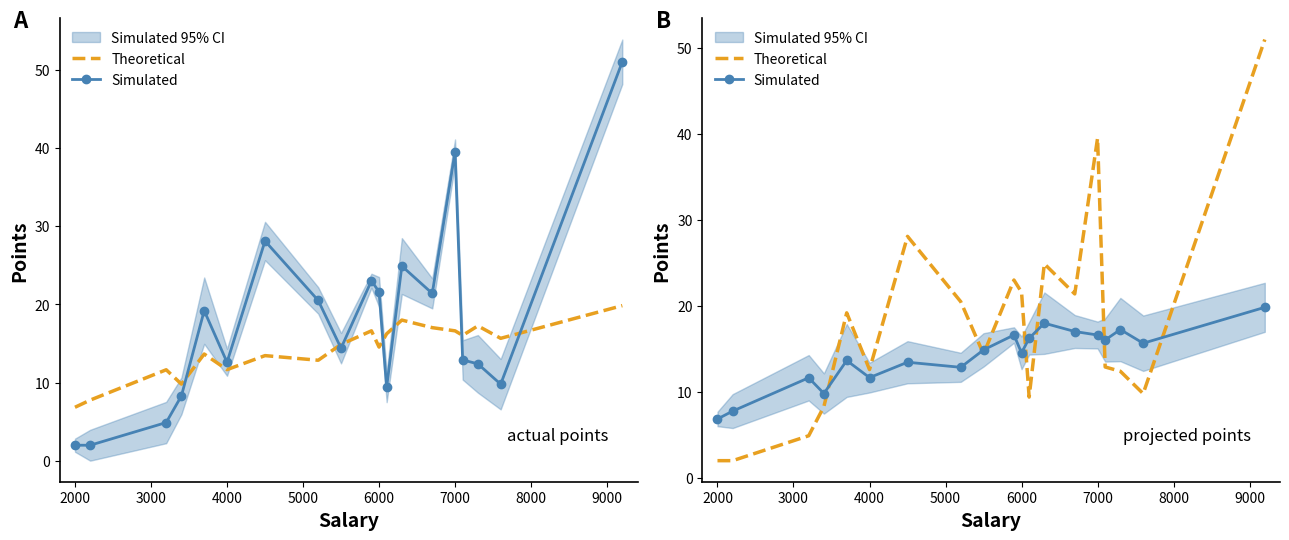

Reading left to right, list all the values displayed in this chart.

Theoretical: 2.0	2.0	4.9	8.3	19.2	12.6	28.1	20.5	14.4	23.0	21.6	9.4	24.9	21.4	39.5	12.9	12.4	9.8	51.0
Simulated: 6.8	7.8	11.6	9.8	13.7	11.7	13.5	12.9	14.9	16.6	14.5	16.2	18.0	17.0	16.6	16.0	17.3	15.7	19.8